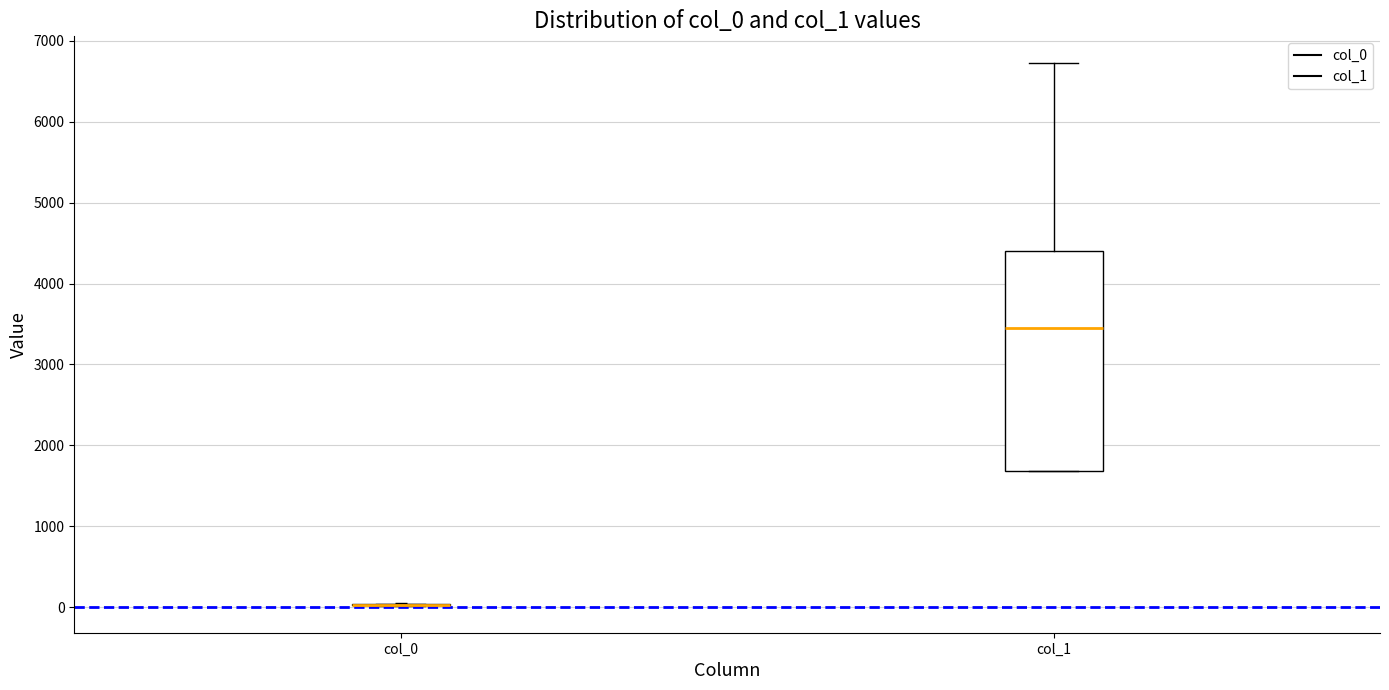

Reading left to right, transcribe this box plot: for each box, give where its median line is, the range the box spans, and where its two whiskers end, as read against the y-axis. The values are not printed on the chart, so give them approximately, as read against the axis.

col_0: box collapsed to a line at 0, whiskers 0 to 0
col_1: median 3400, box 1700 to 4400, whiskers 1700 to 6700